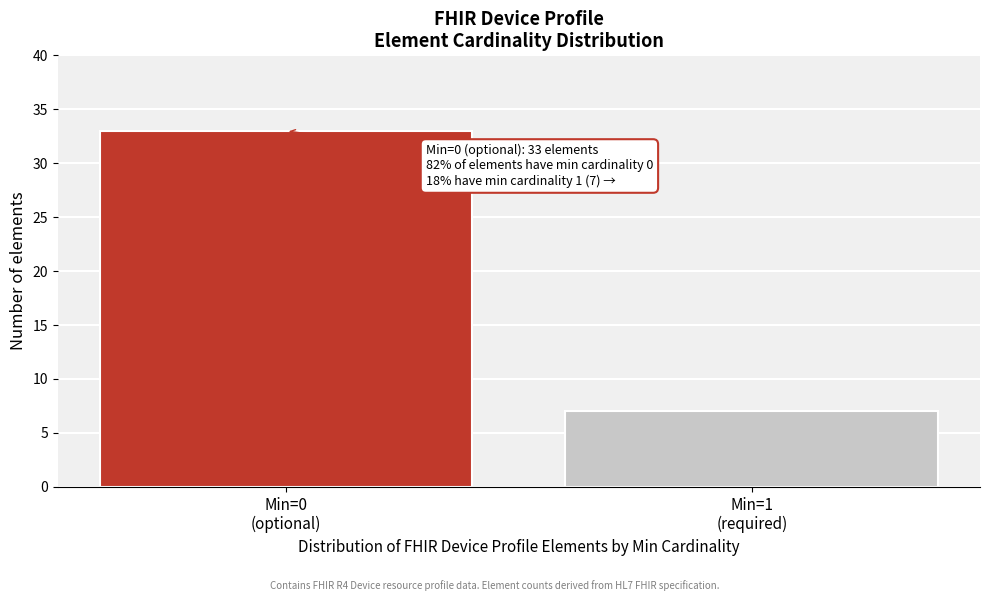

Reading left to right, list all the values displayed in this chart.

33	7